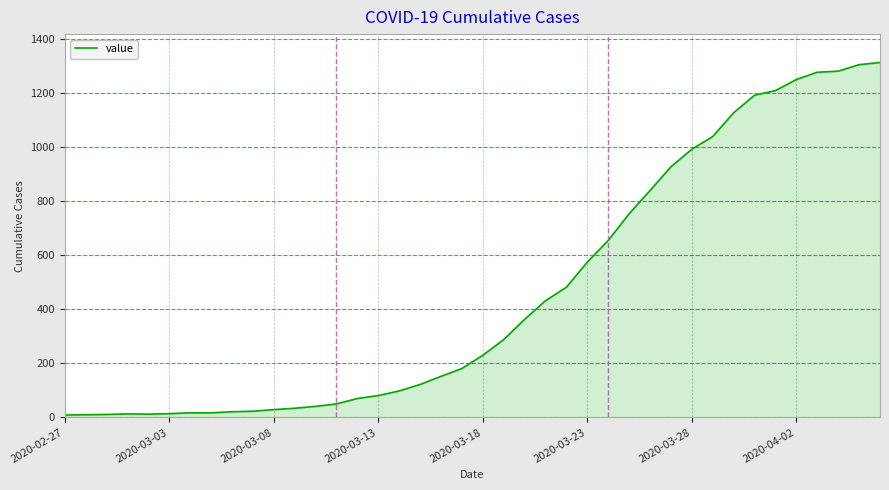

How many lines are shown in the chart?

1